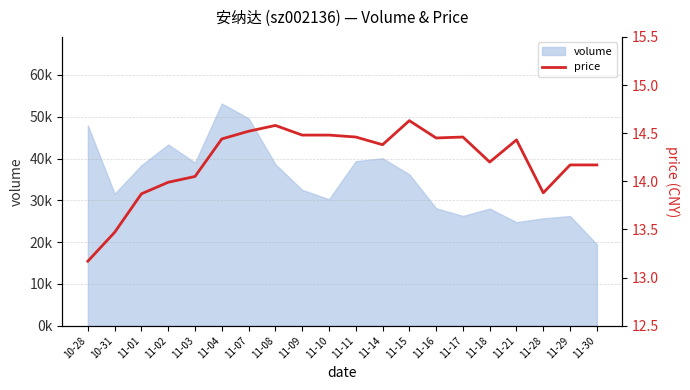

What position from the right is 11-17?

6